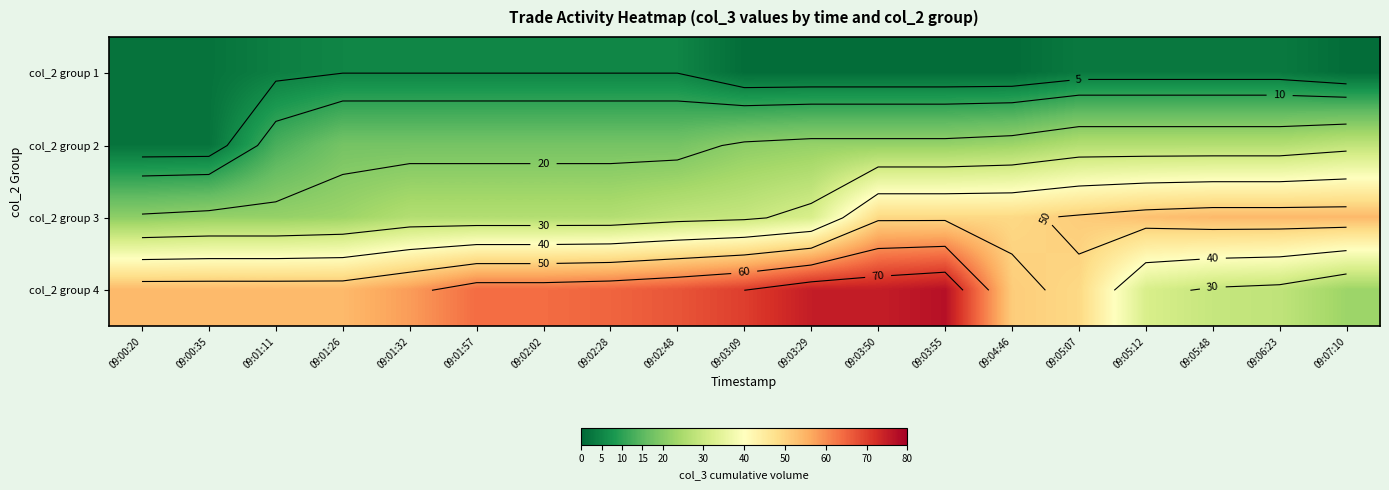

At which label does col_2 group 3 reach its minimum?

09:00:20